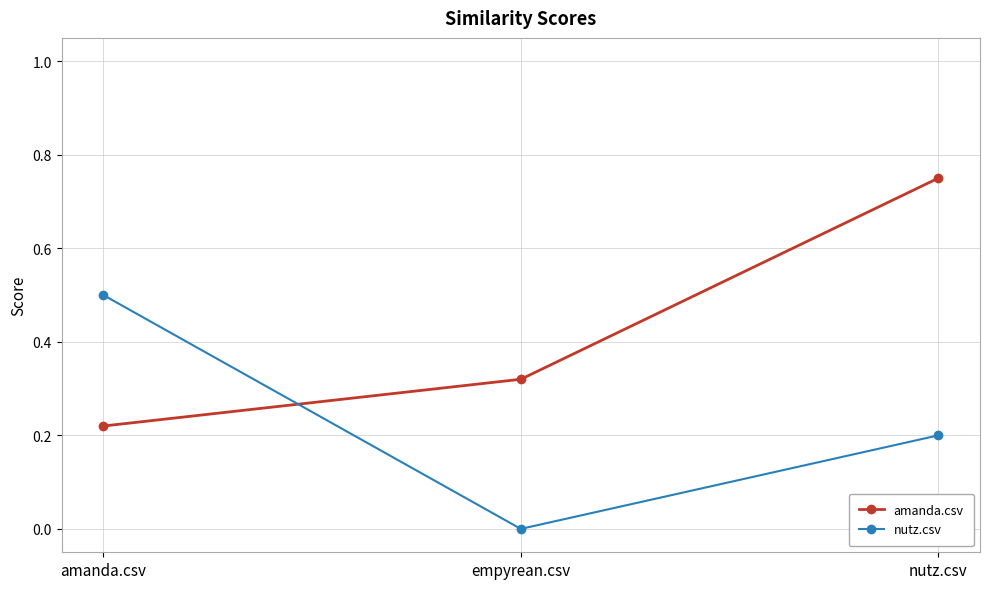

How many values in nutz.csv are above zero?

2